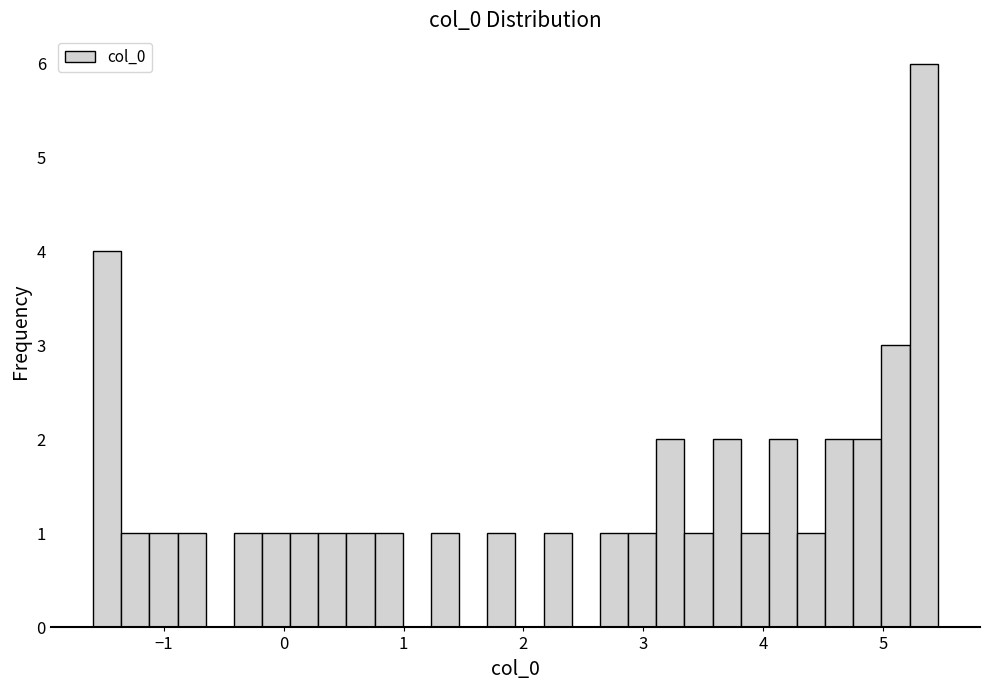

Read against the x-axis, roughly where is the centre of the tallest bar?

5.3